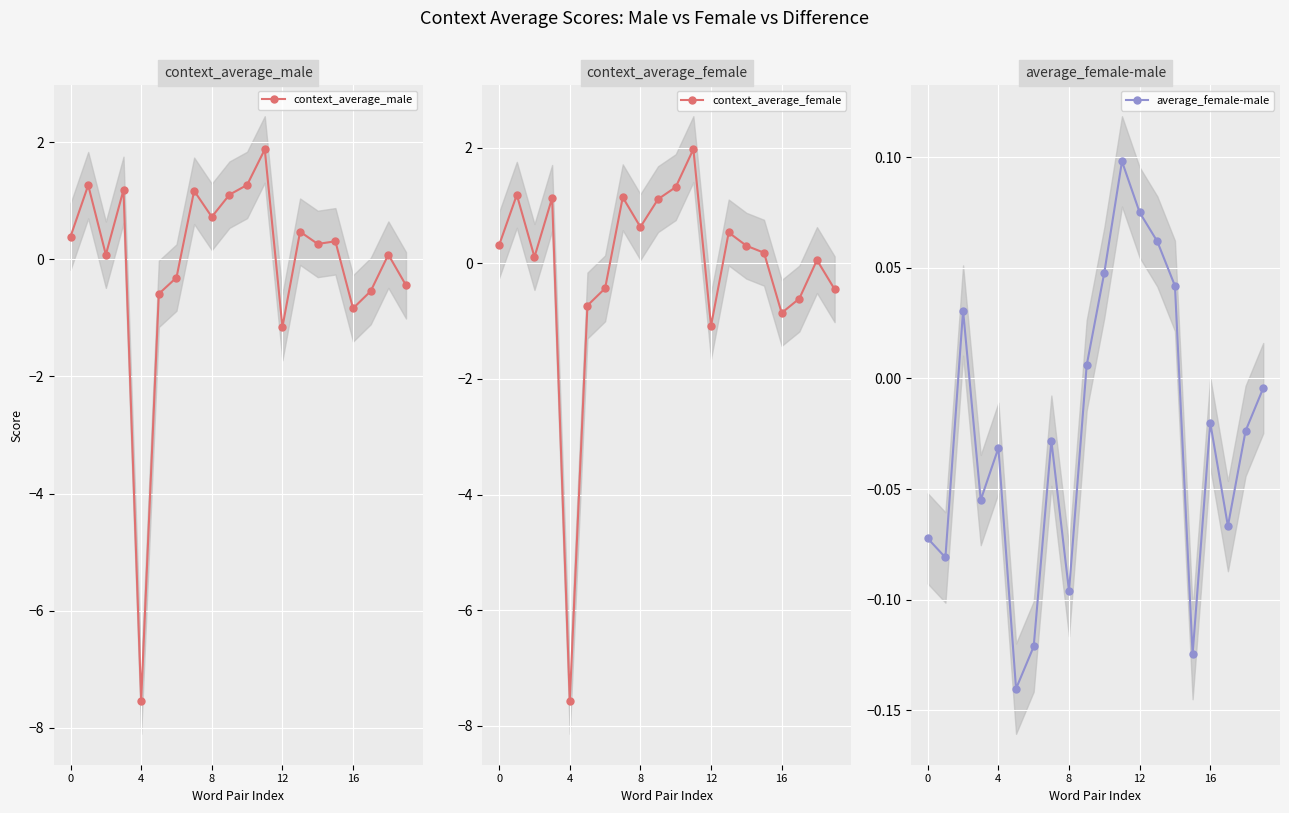

True or false: context_average_male has more than 1 points higher than both neighbors.

True